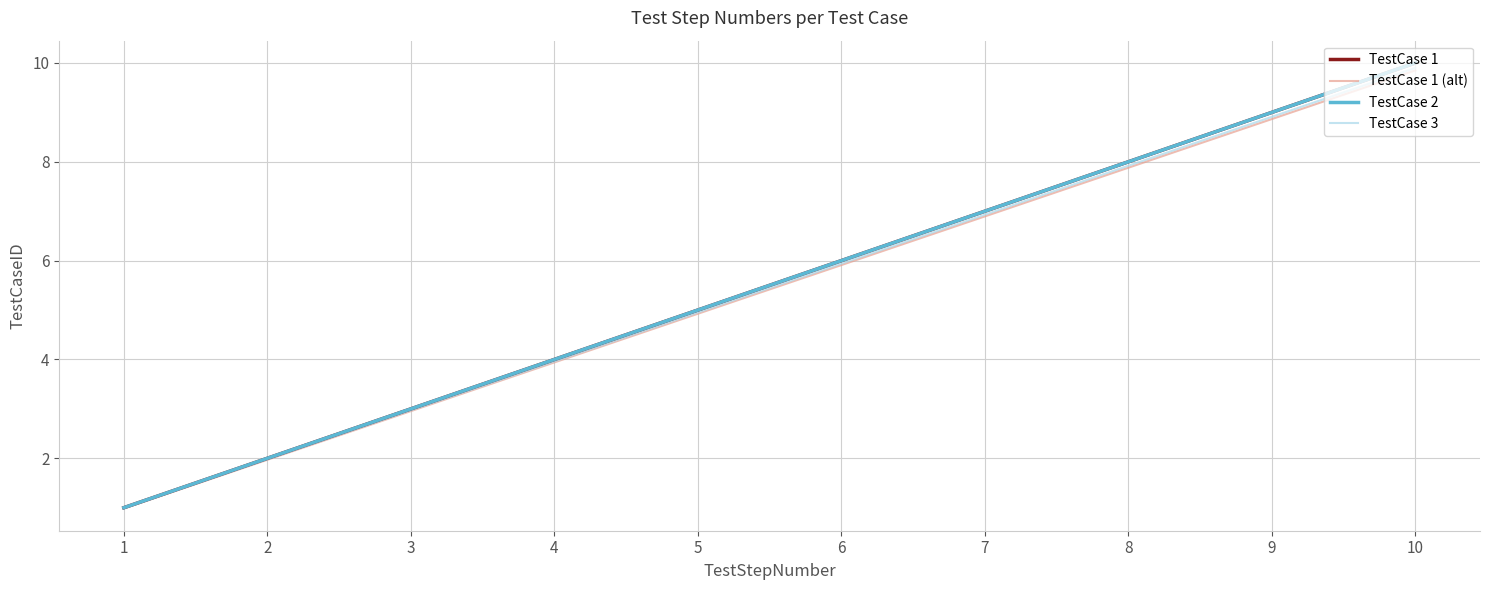

Does the chart display data point markers on the line(s)?

No